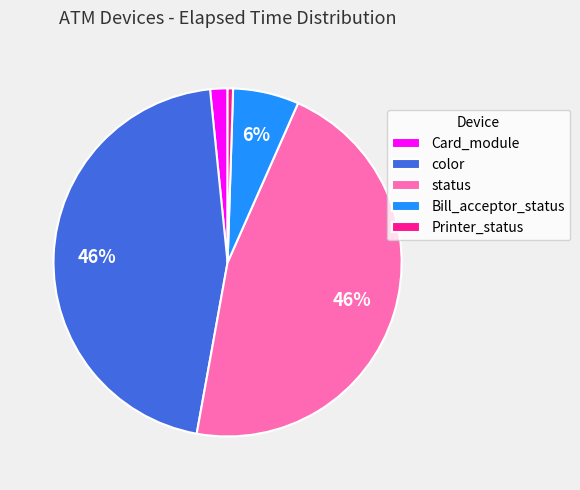

Is it true that status is 46% of the pie?

True